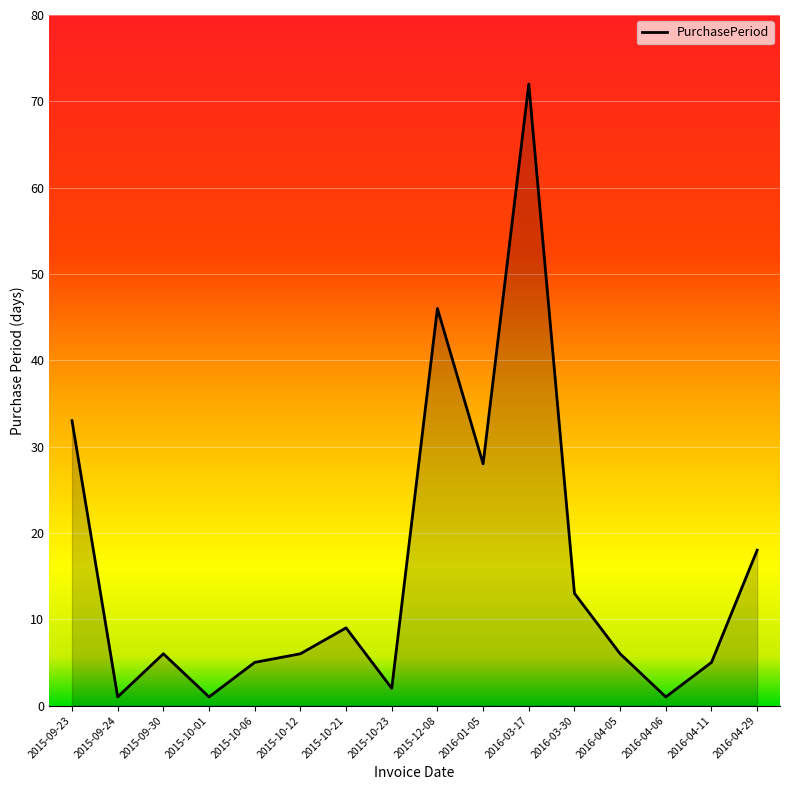

Reading left to right, what are all the values shown in this chart?

33	1	6	1	5	6	9	2	46	28	72	13	6	1	5	18